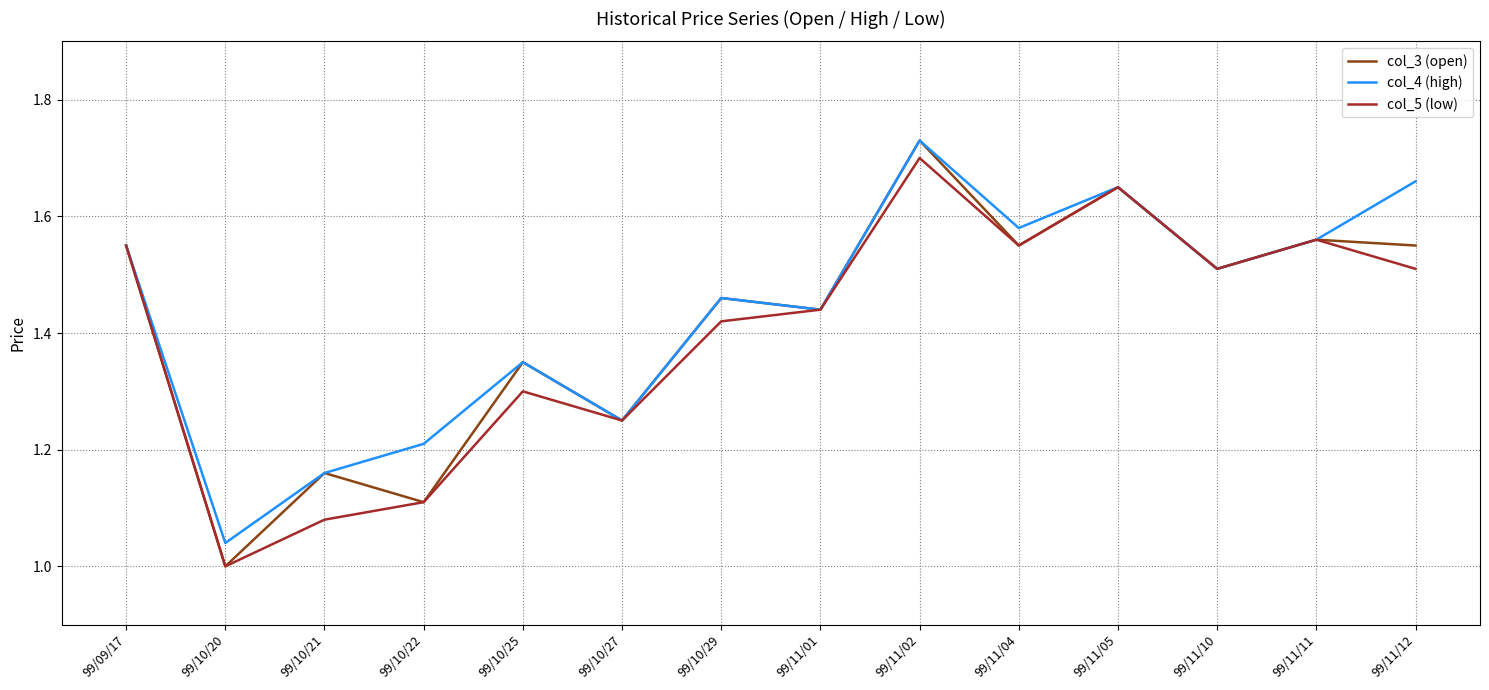

Which category has the highest value across all series?

99/11/02